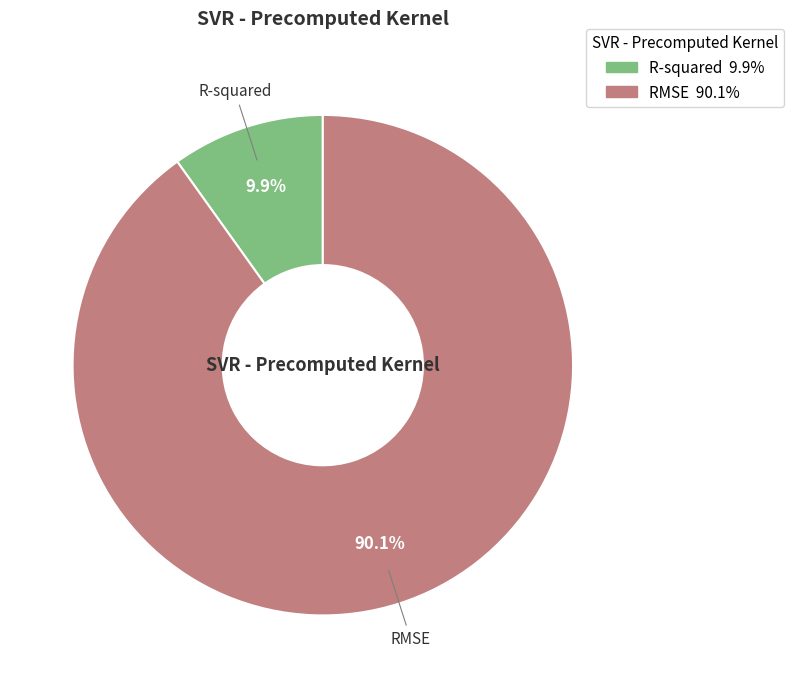

What is the largest slice in the pie chart?

RMSE